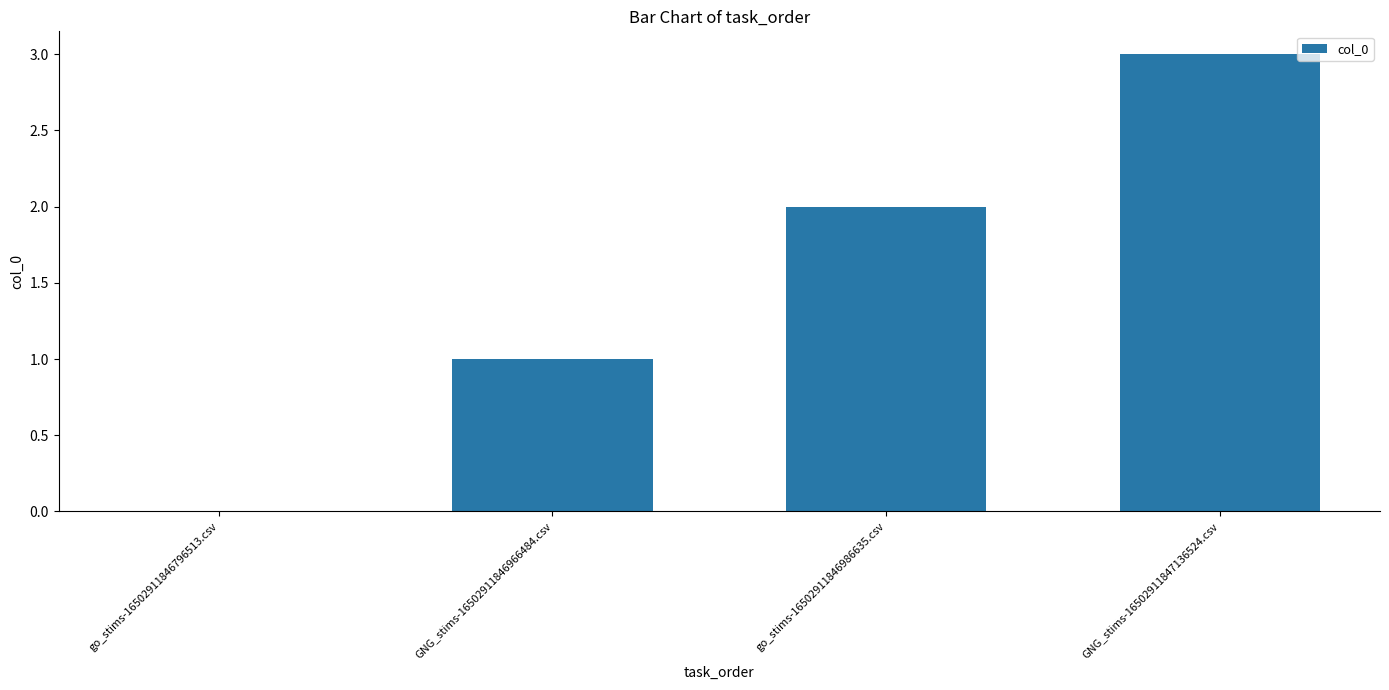

Is it true that the value at GNG_stims-16502911846966484.csv is 1?

True